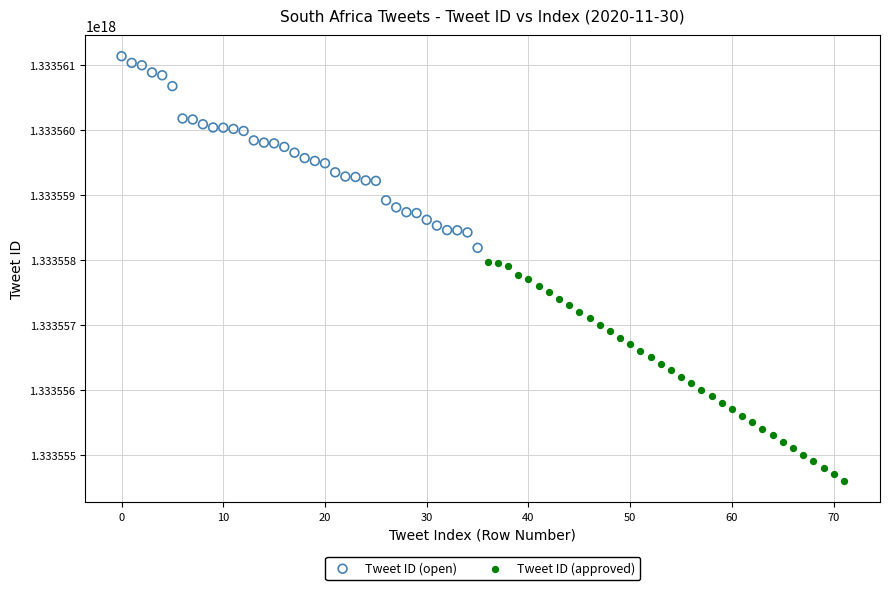

Which series reaches the minimum Y coordinate?

Tweet ID (approved)